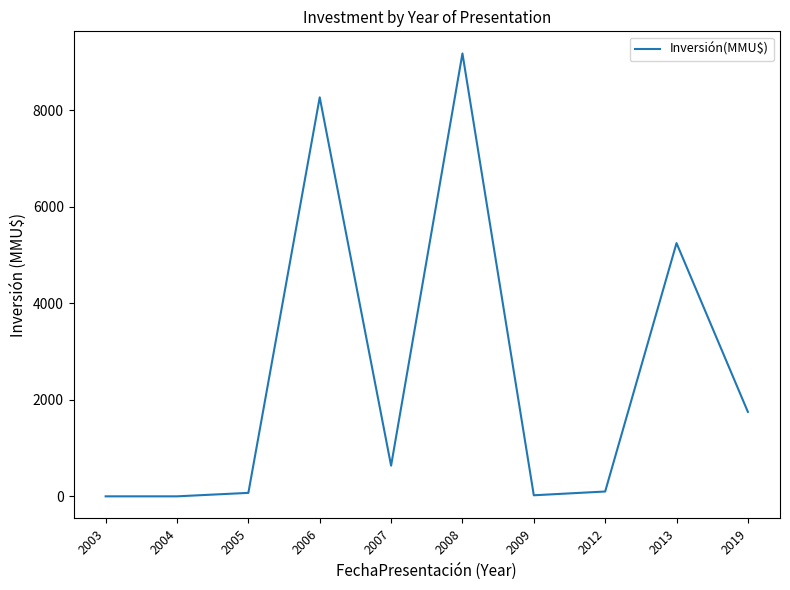

What is the difference between the maximum and minimum values?

9181